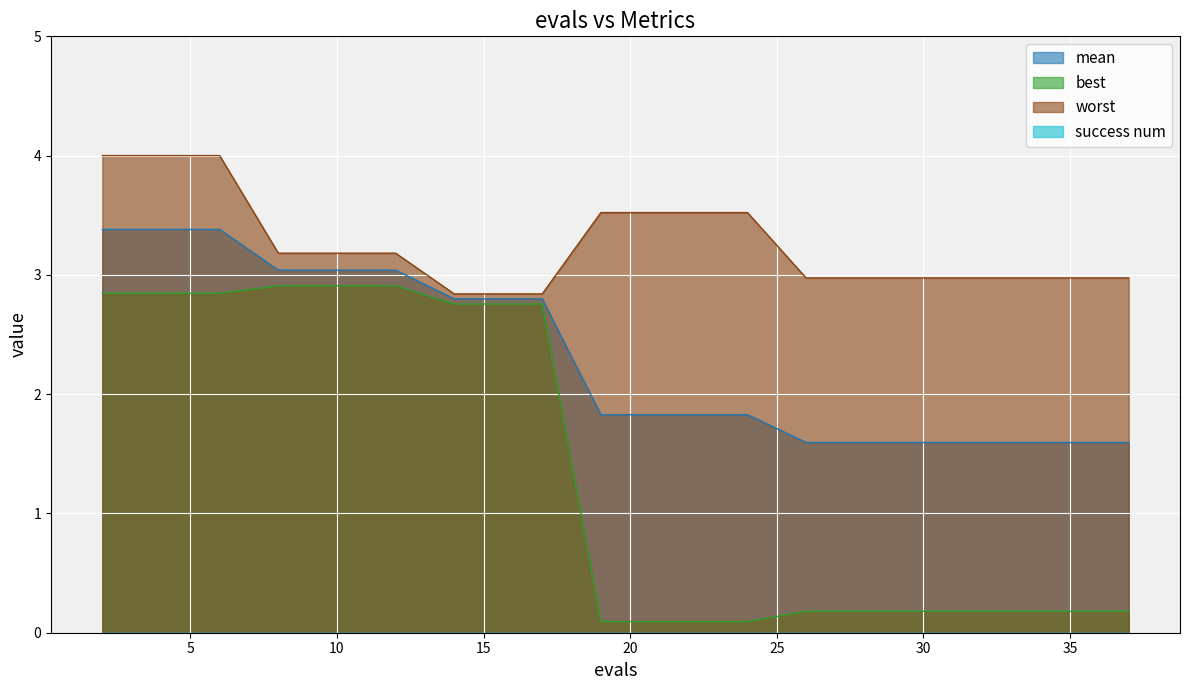

The value of worst at 12 is 1.8. True or false?

False